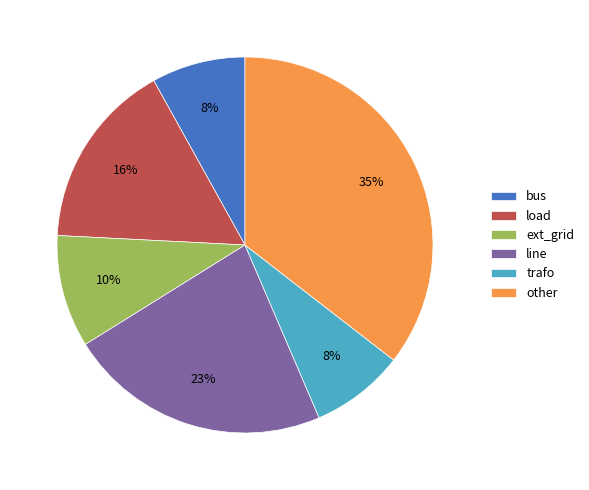

To the nearest percent, what is the average slice percentage?

17%